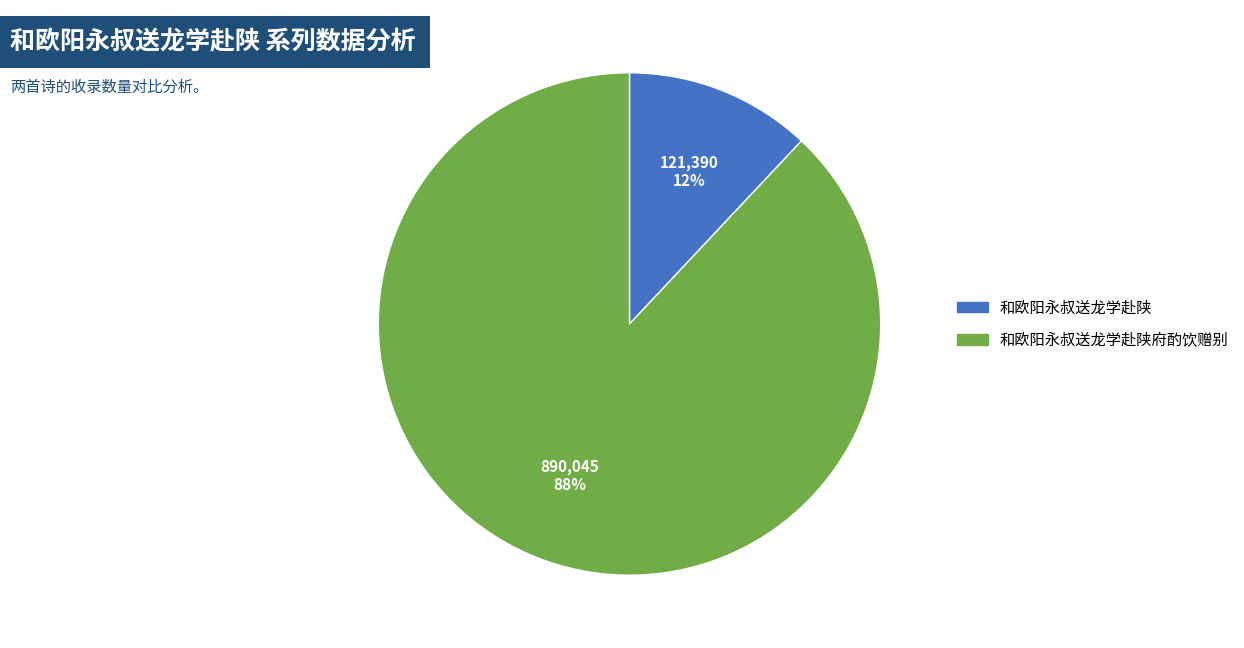

Is the sum of 和欧阳永叔送龙学赴陕府酌饮赠别 and 和欧阳永叔送龙学赴陕 greater than half?

Yes